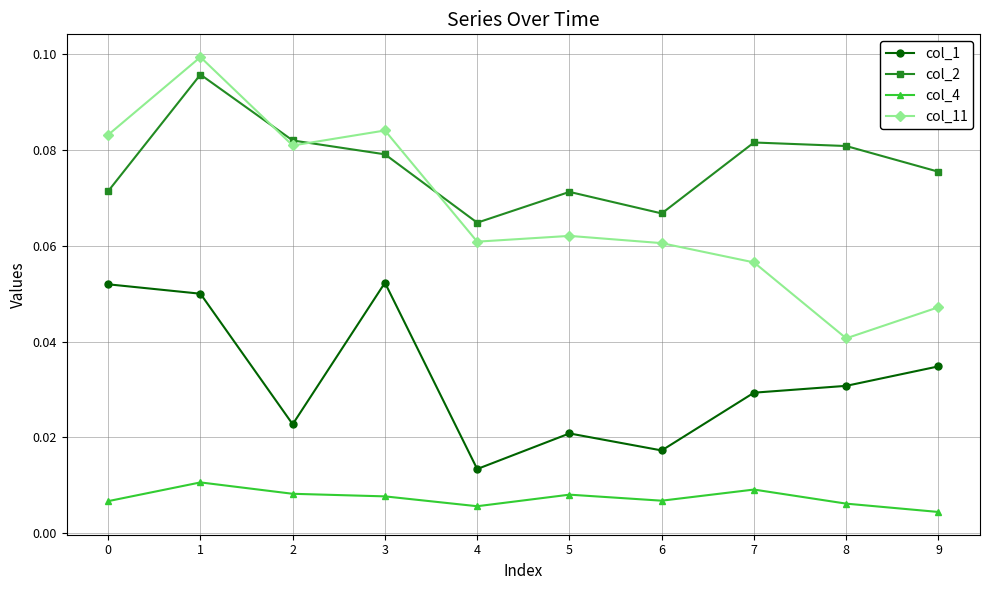

Which series changed the most between 6 and 7?

col_2